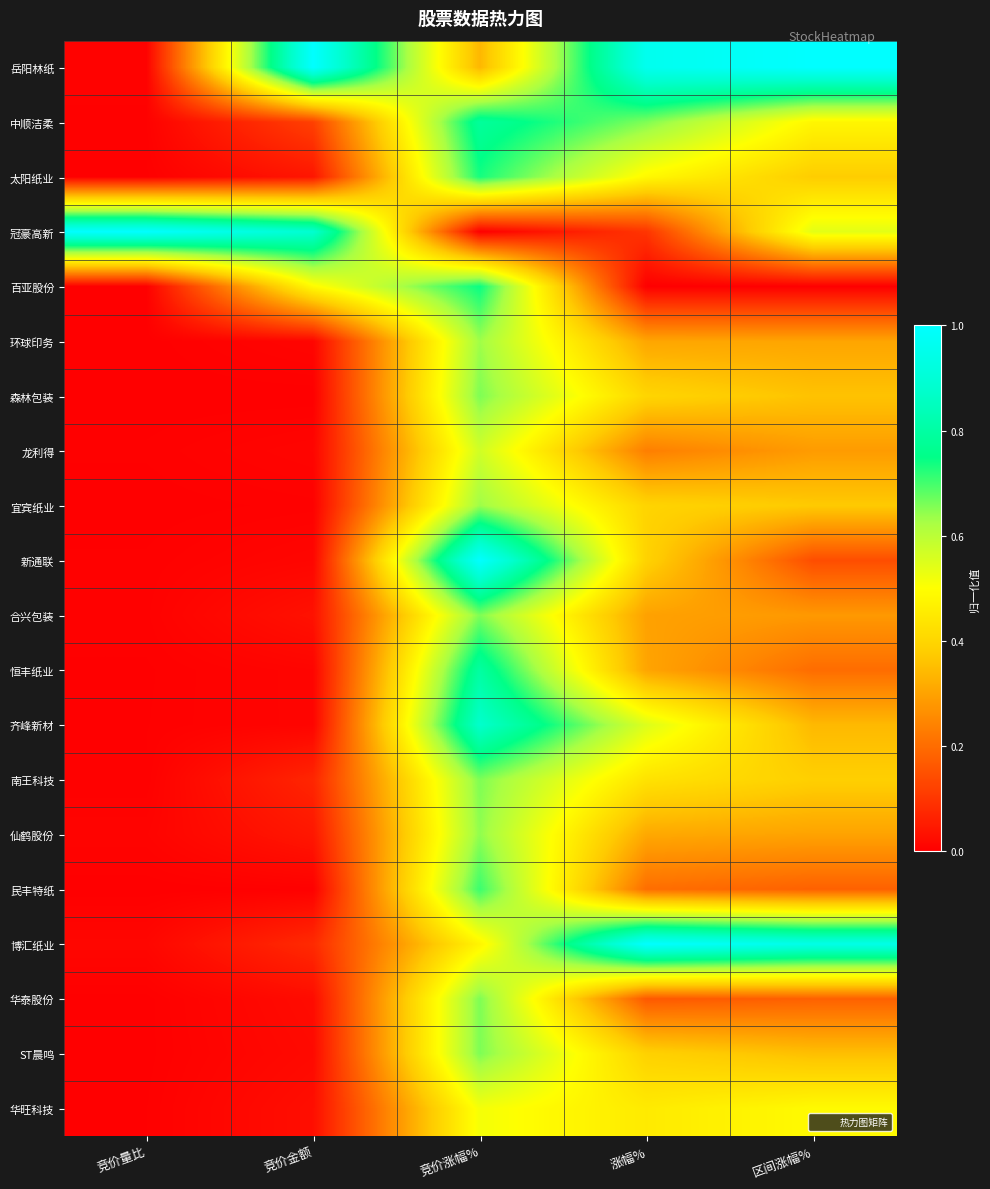

At how many categories does at least one series exceed 0?

5